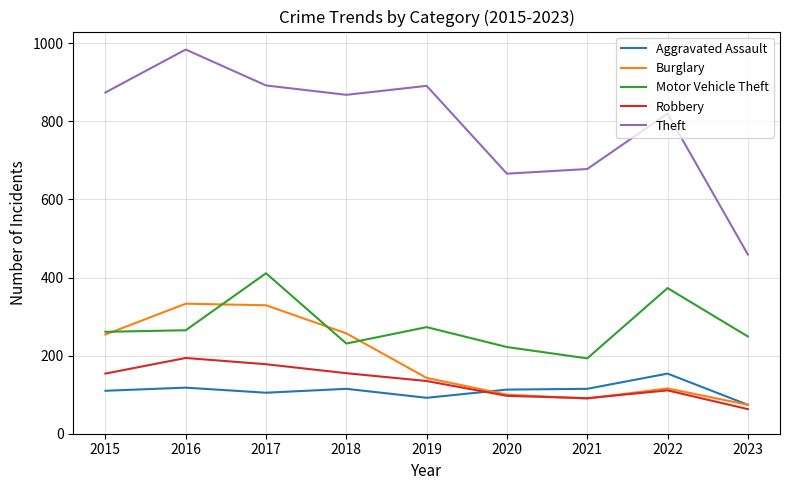

What is the total value across all series at 2020?

1198